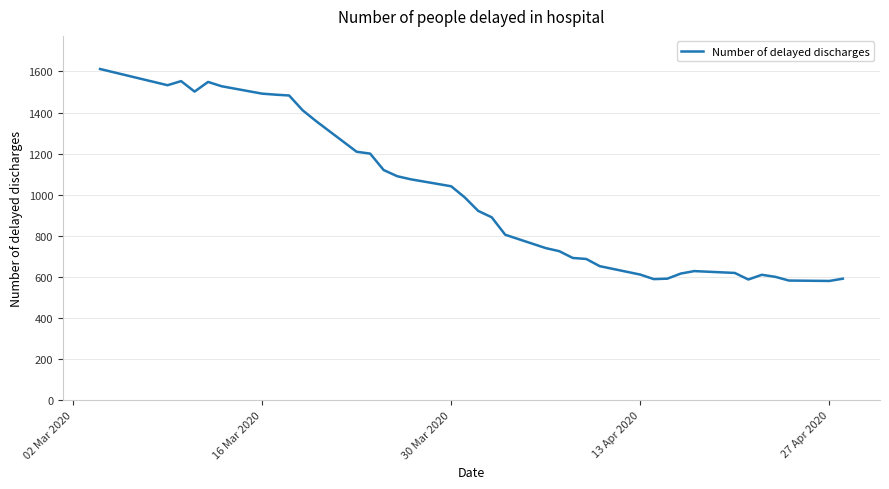

What is the maximum value shown in the chart?

1612